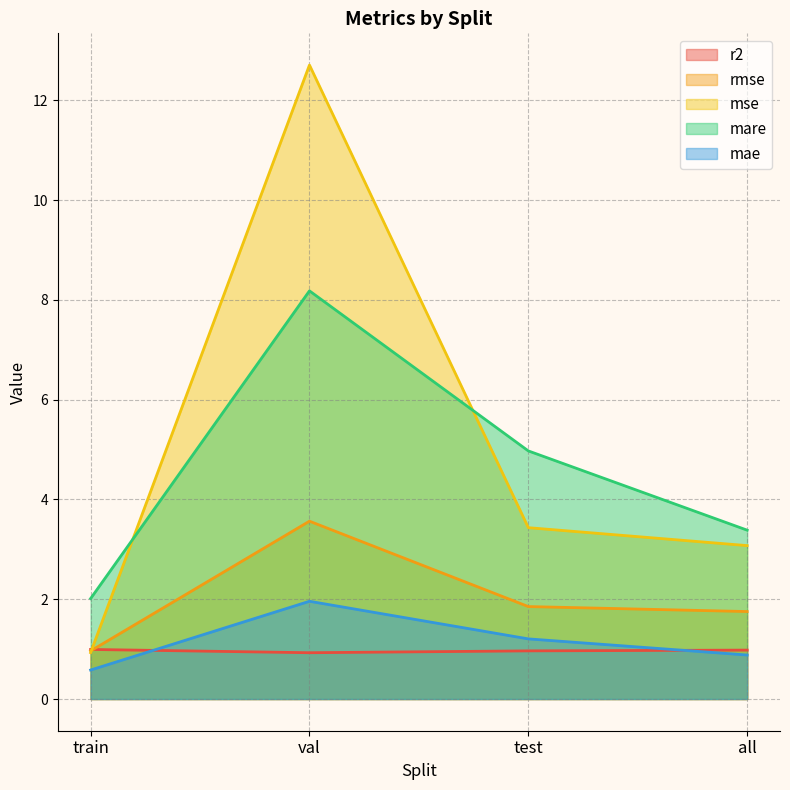

At which label does rmse reach its peak?

val